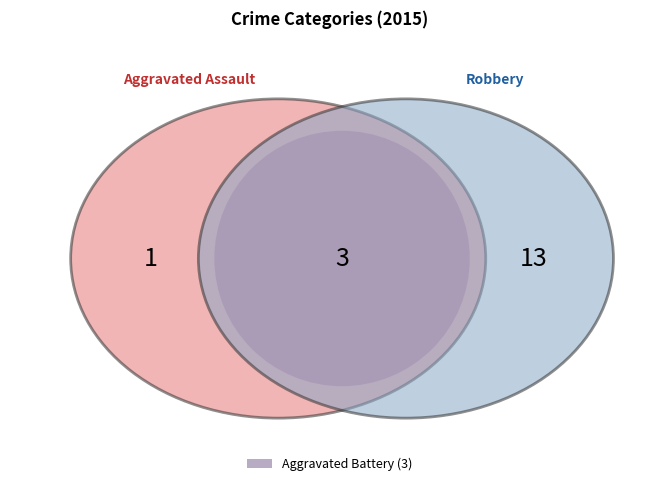

What is the smallest slice in the pie chart?

Aggravated Assault